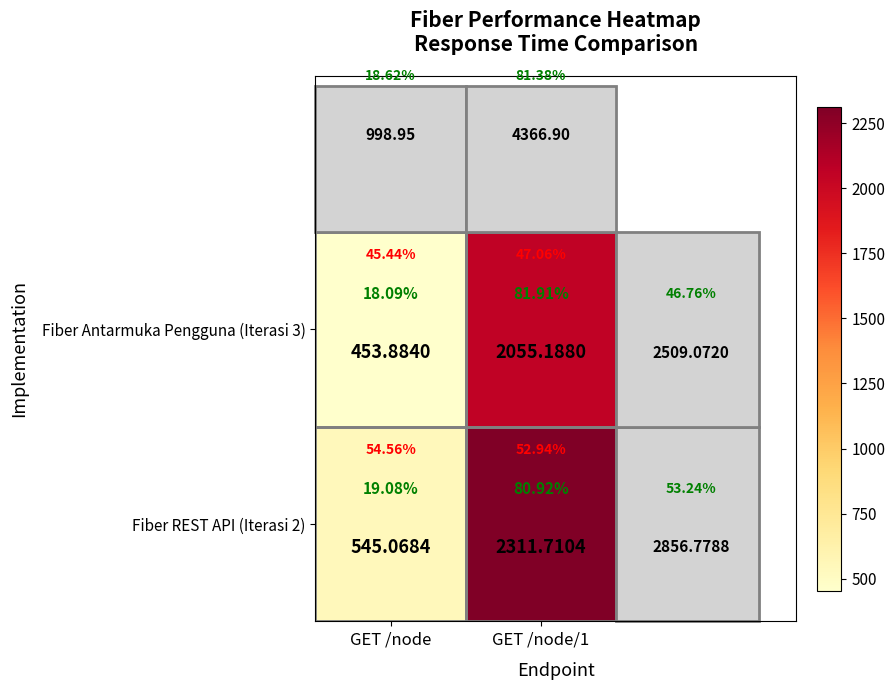

Which category has the lowest value in the Fiber Antarmuka Pengguna (Iterasi 3) series?

GET /node